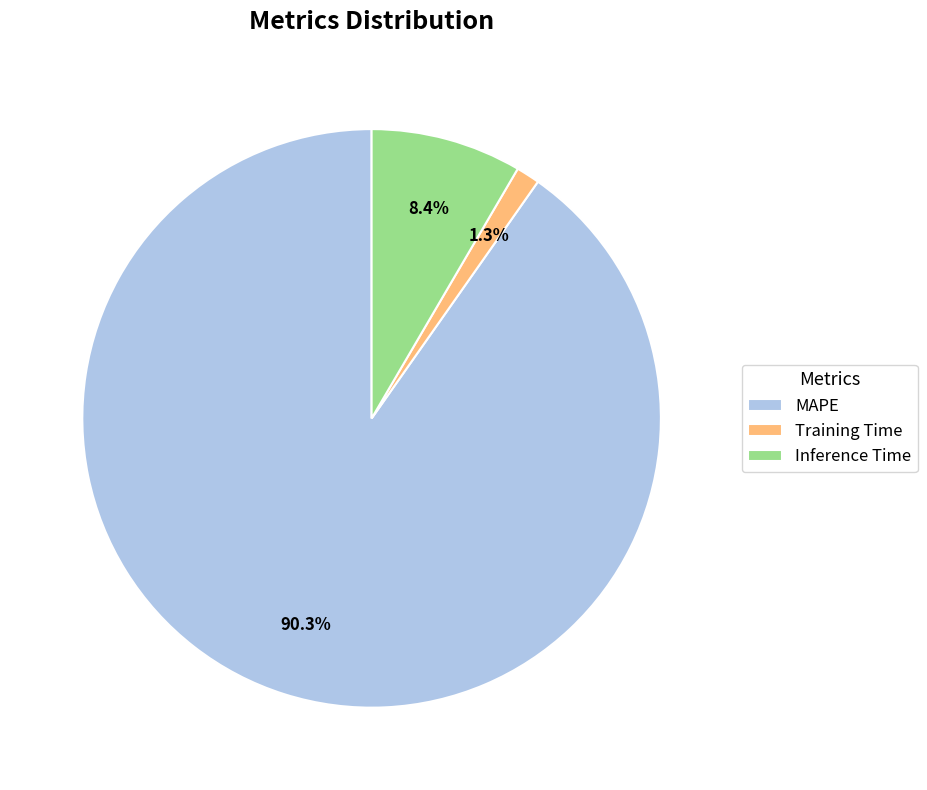

The Training Time slice represents 1% of the pie. True or false?

True